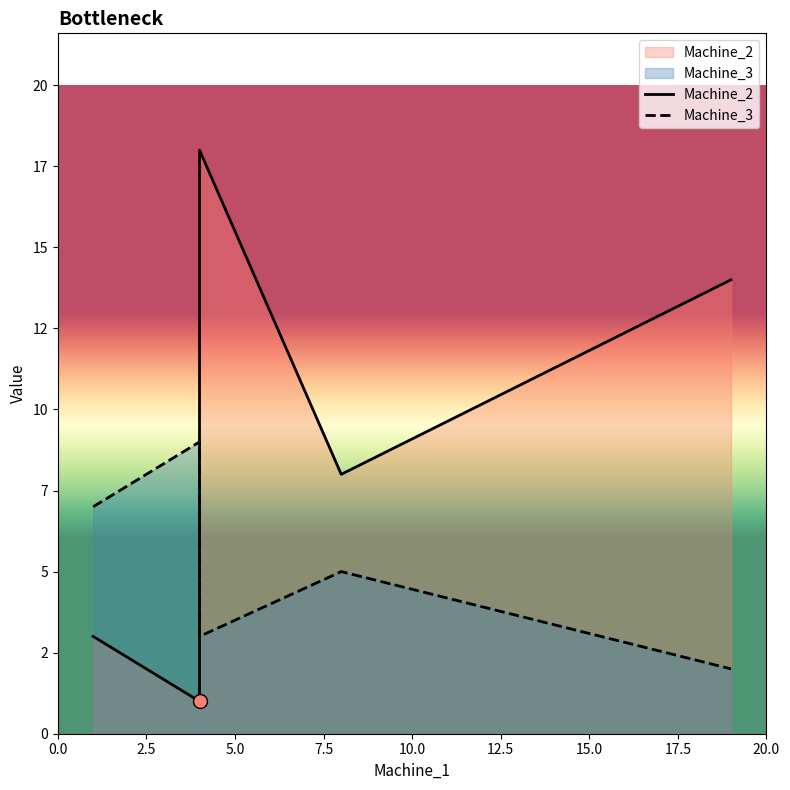

At how many categories does at least one series exceed 17?

1